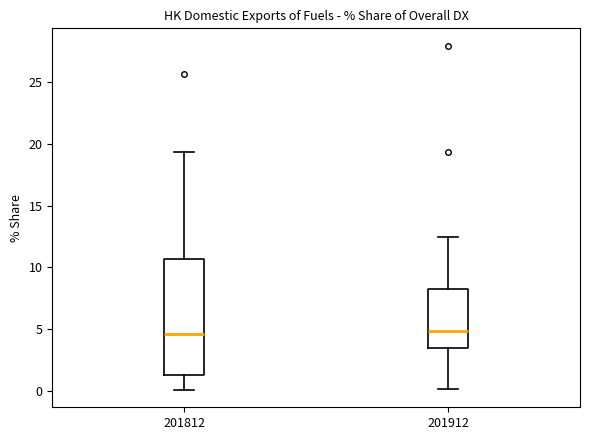

Reading left to right, transcribe this box plot: for each box, give where its median line is, the range the box spans, and where its two whiskers end, as read against the y-axis. The values are not printed on the chart, so give them approximately, as read against the axis.

201812: median 4.5, box 1.5 to 10.5, whiskers 0.0 to 19.5
201912: median 5.0, box 3.5 to 8.5, whiskers 0.0 to 12.5